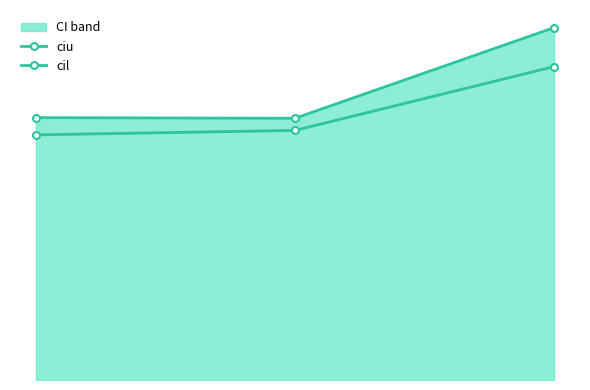

What are all the series names shown in the legend?

ciu, cil